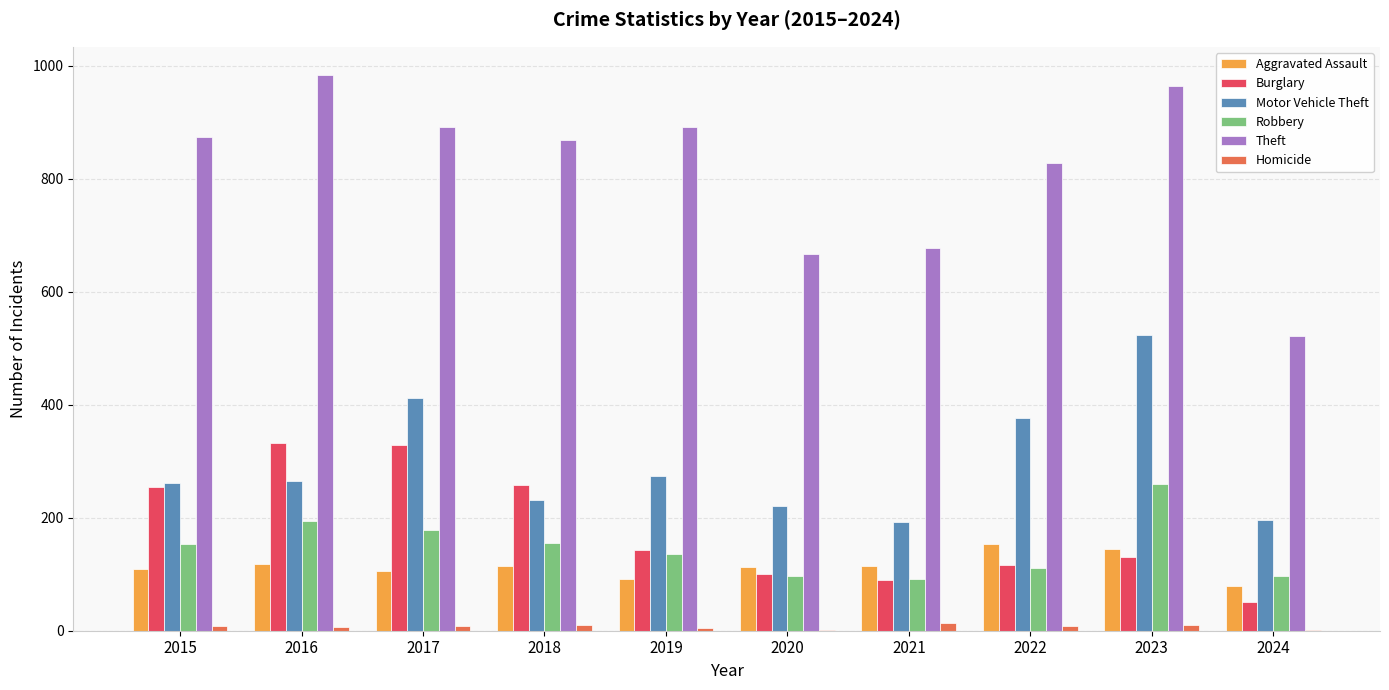

Does the chart contain stacked bars?

No